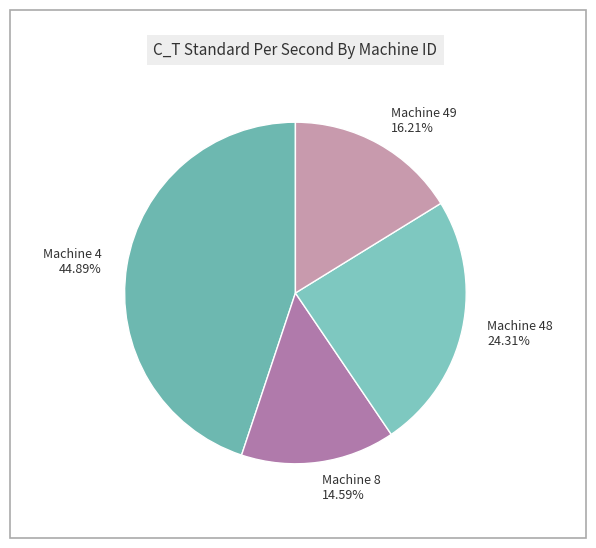

What is the smallest slice in the pie chart?

Machine 8 14.59%